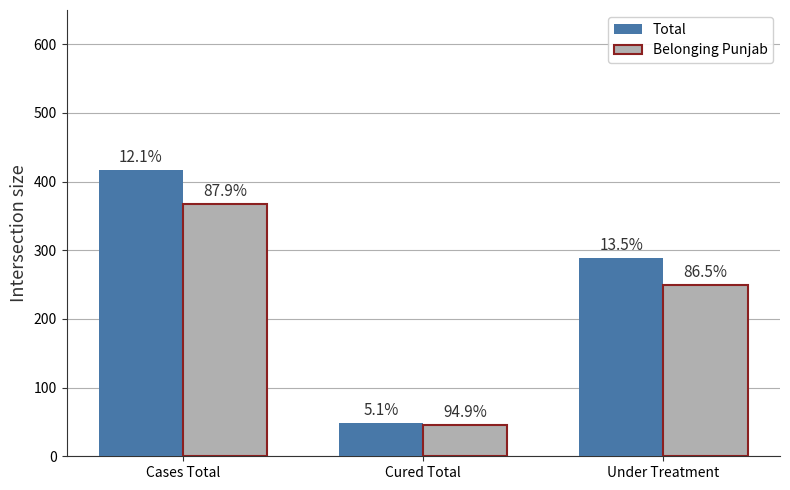

What is the label of the 3rd bar from the right?

Cases Total